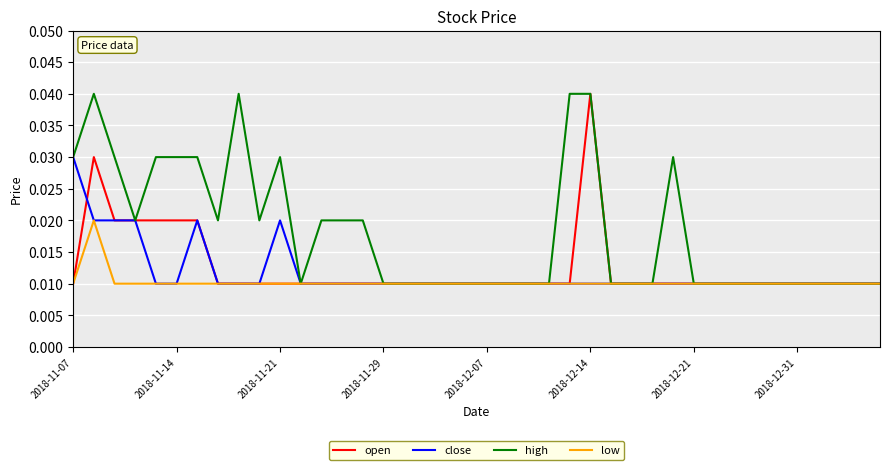

Which series has the largest total across all categories?

high